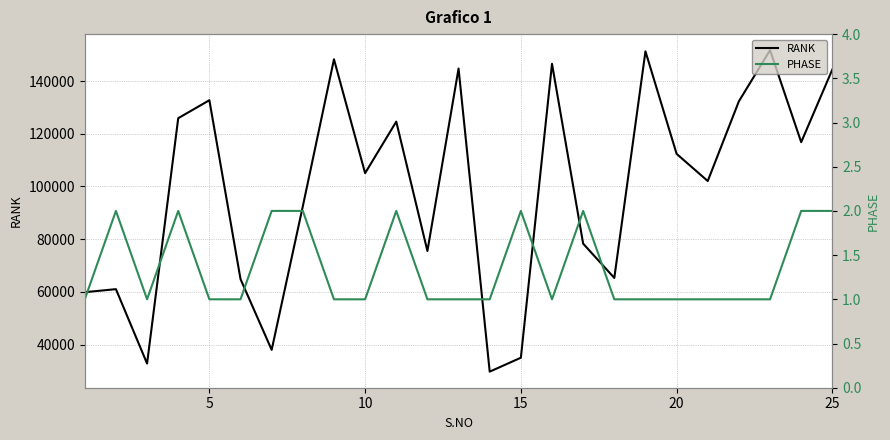

What is the lowest value of the RANK series?

29693